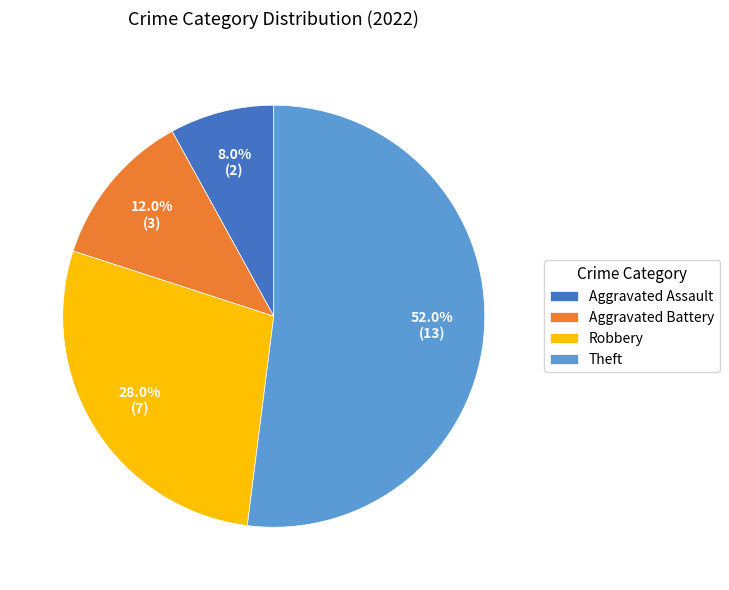

How many segments does this pie chart have?

4